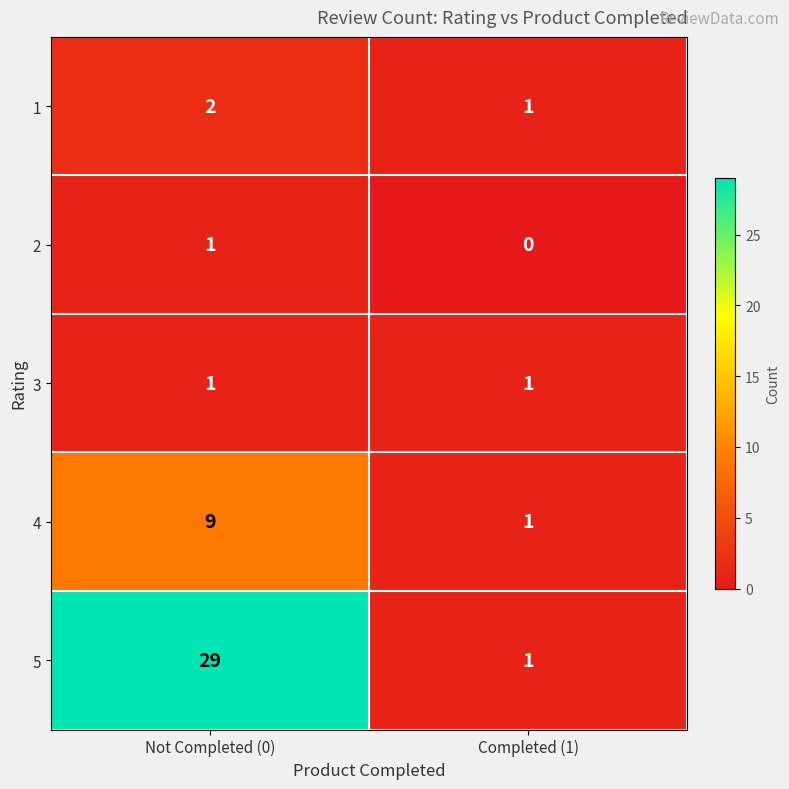

Rank the categories by 1 value from highest to lowest.

Not Completed (0), Completed (1)